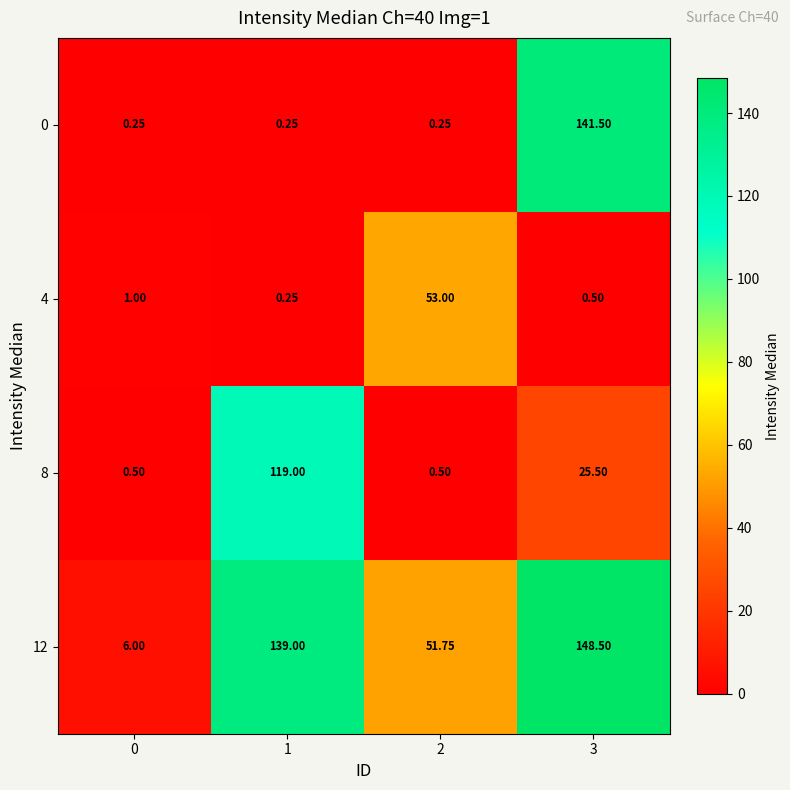

How many categories are shown in the chart?

4